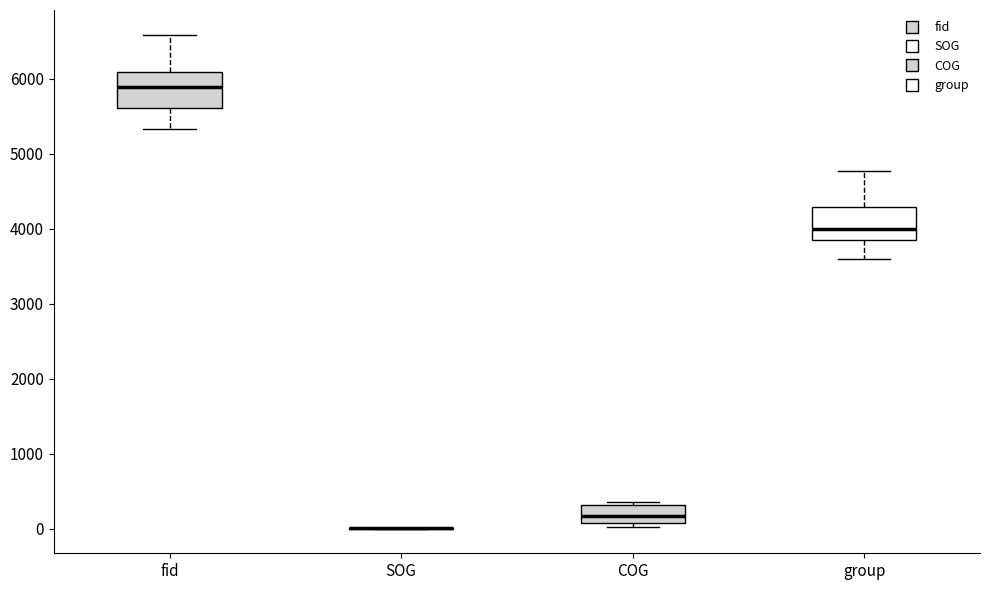

Reading left to right, transcribe this box plot: for each box, give where its median line is, the range the box spans, and where its two whiskers end, as read against the y-axis. The values are not printed on the chart, so give them approximately, as read against the axis.

fid: median 5900, box 5600 to 6100, whiskers 5300 to 6600
SOG: box collapsed to a line at 0, whiskers 0 to 0
COG: median 200, box 100 to 300, whiskers 0 to 400
group: median 4000, box 3800 to 4300, whiskers 3600 to 4800